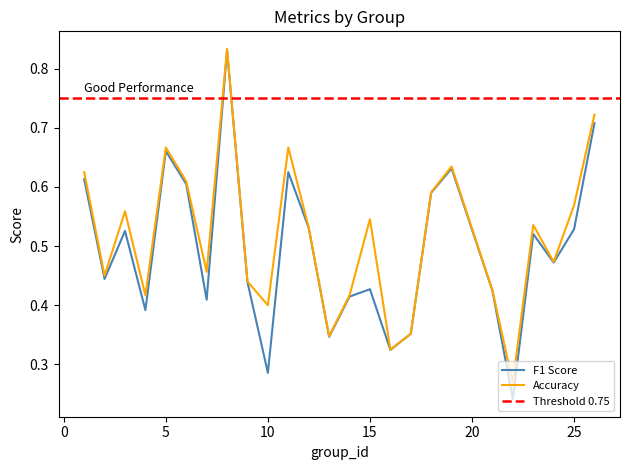

At which category is the sum across all series the highest?

8